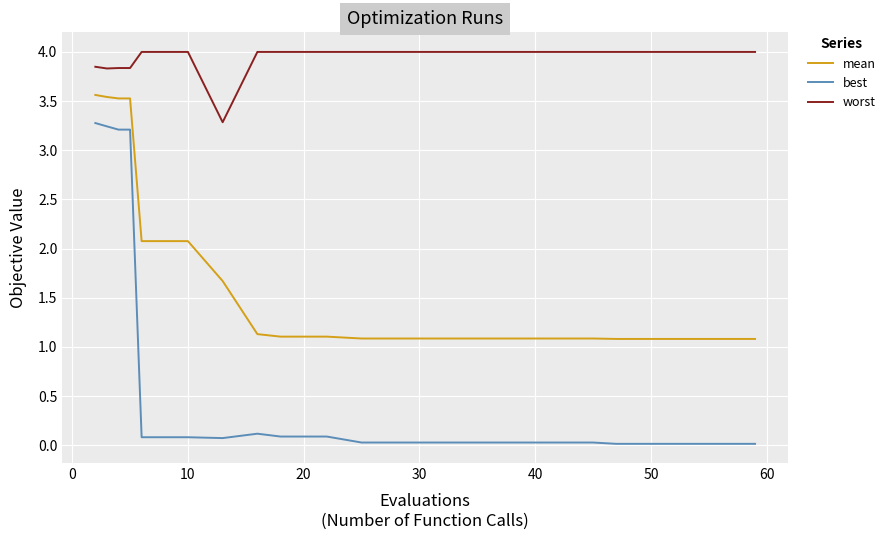

True or false: mean and best cross at least once.

False